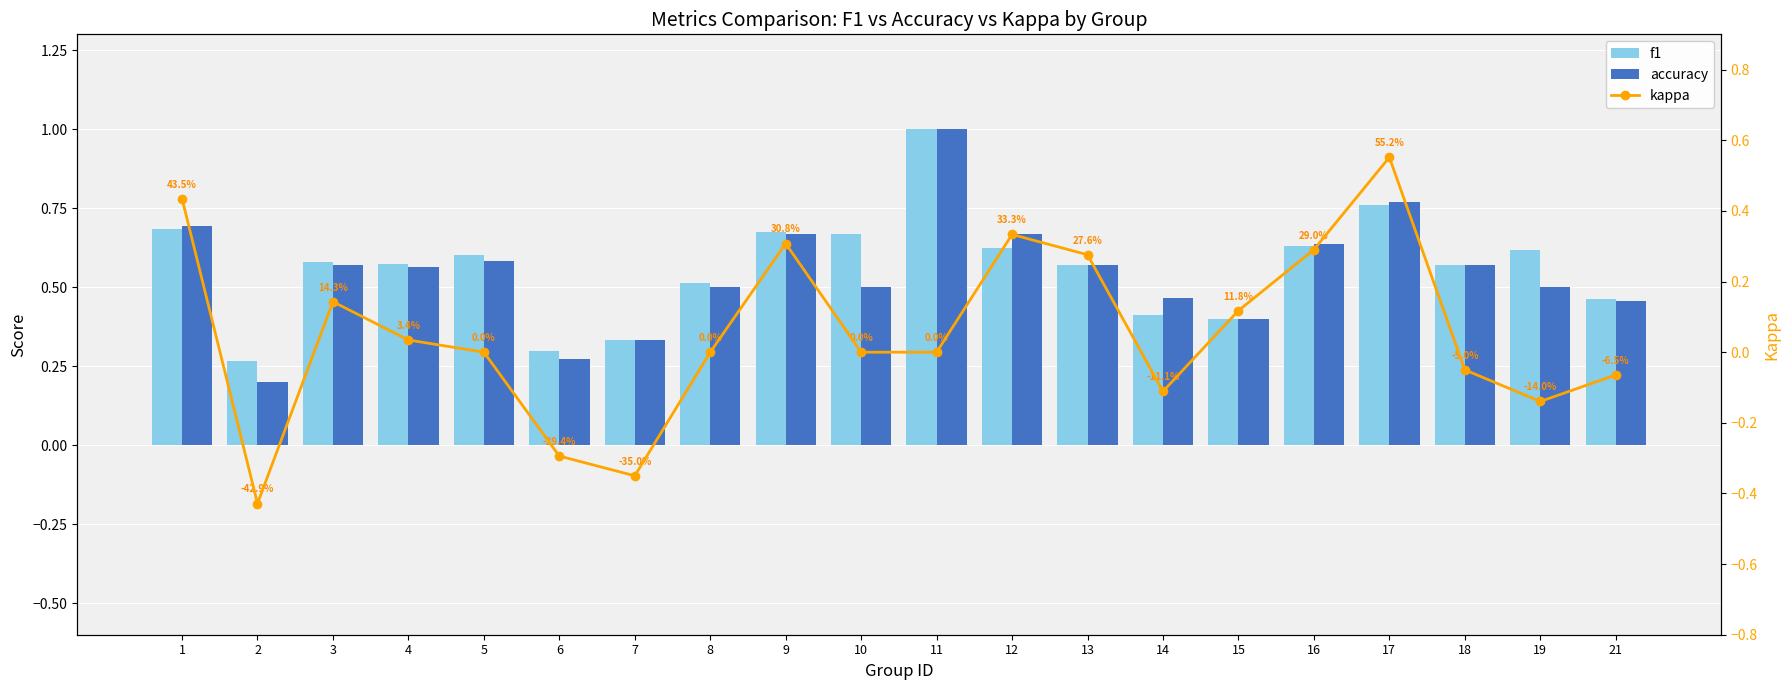

How many groups of bars are there?

20